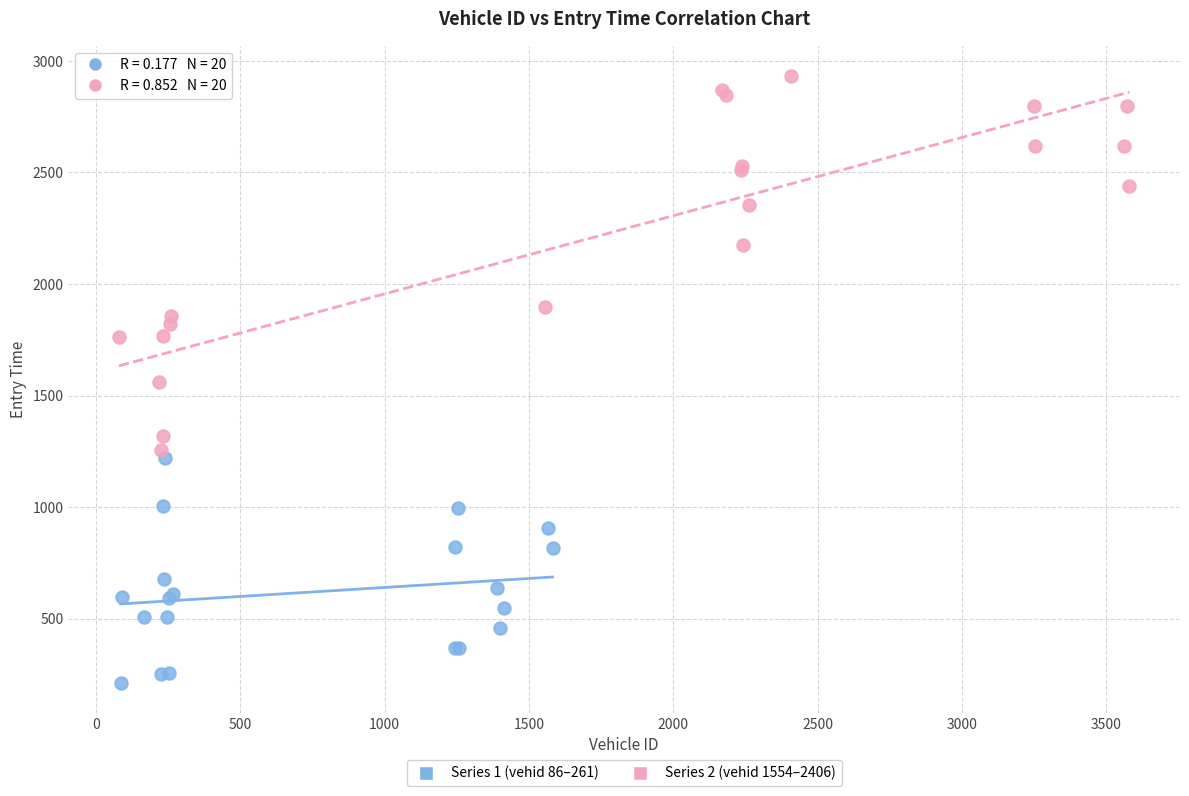

Which series contains the lowest Y value?

Series 1 (vehid 86–261)